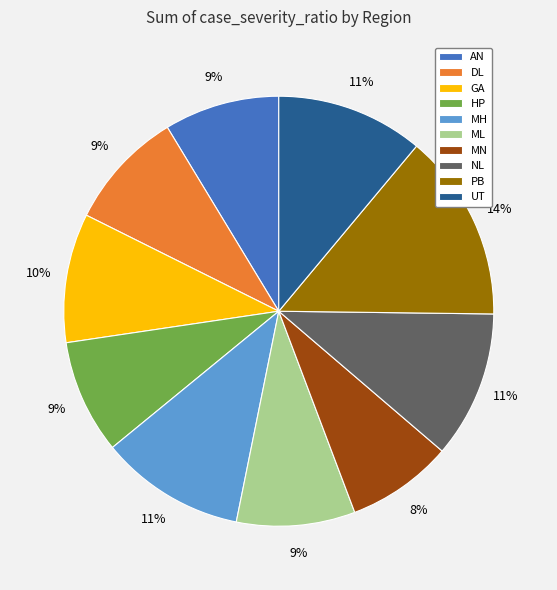

To the nearest percent, what percentage of the pie is DL?

9%